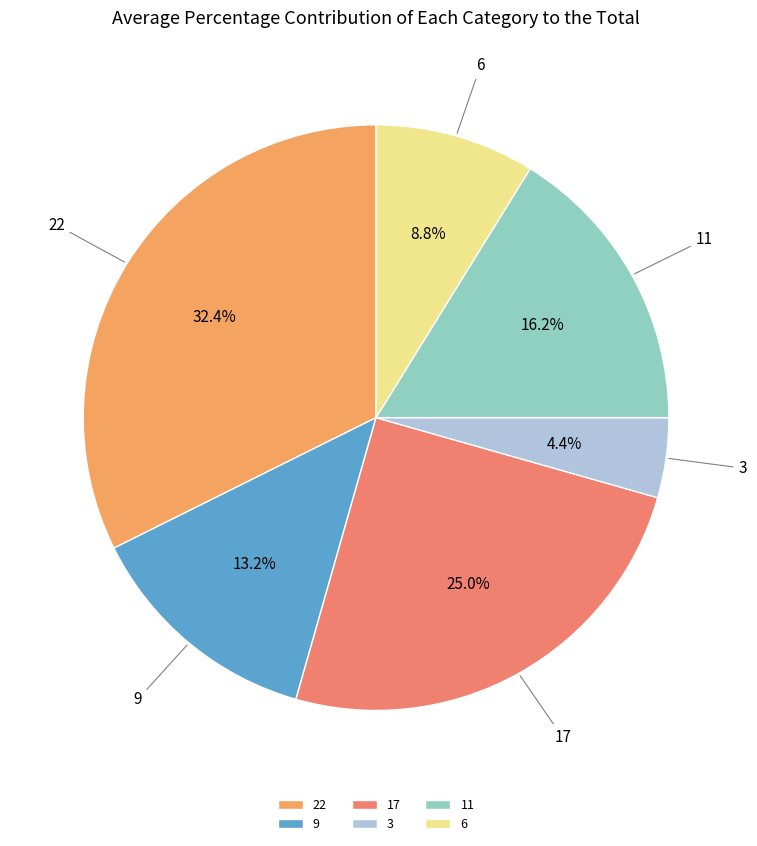

Approximately how many times larger is the value at 9 compared to 22?

0.4